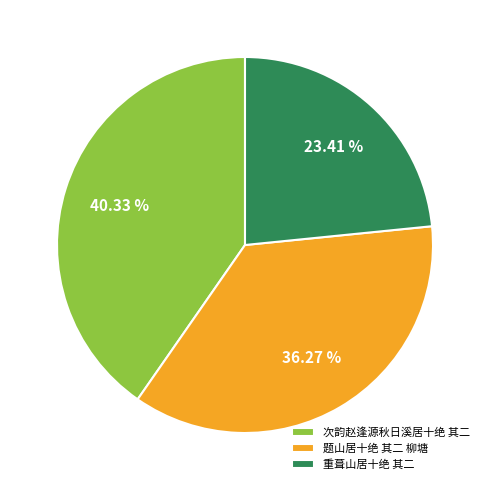

Rank the categories by value from highest to lowest.

次韵赵逢源秋日溪居十绝 其二, 题山居十绝 其二 柳塘, 重葺山居十绝 其二